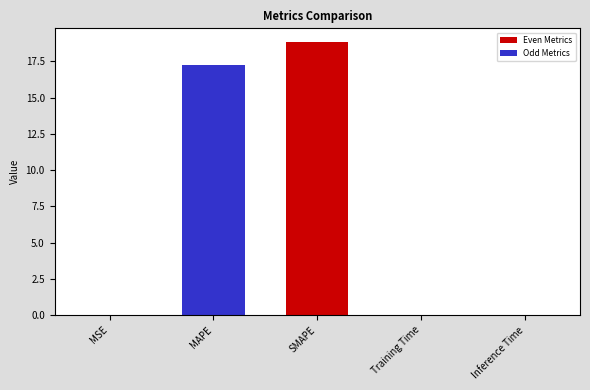

What is the sum of all values?

36.1